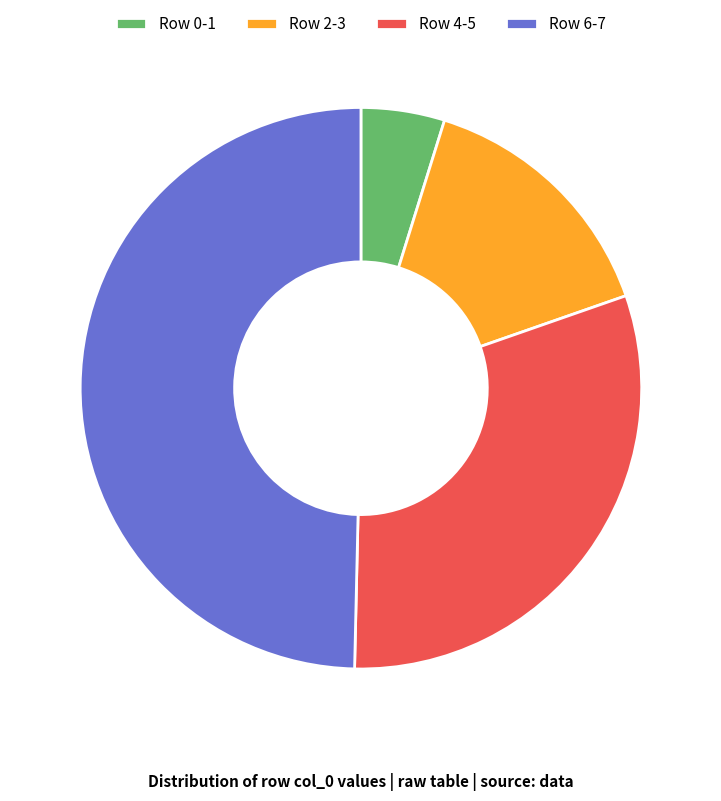

Approximately how many times larger is the value at Row 2-3 compared to Row 6-7?

0.3